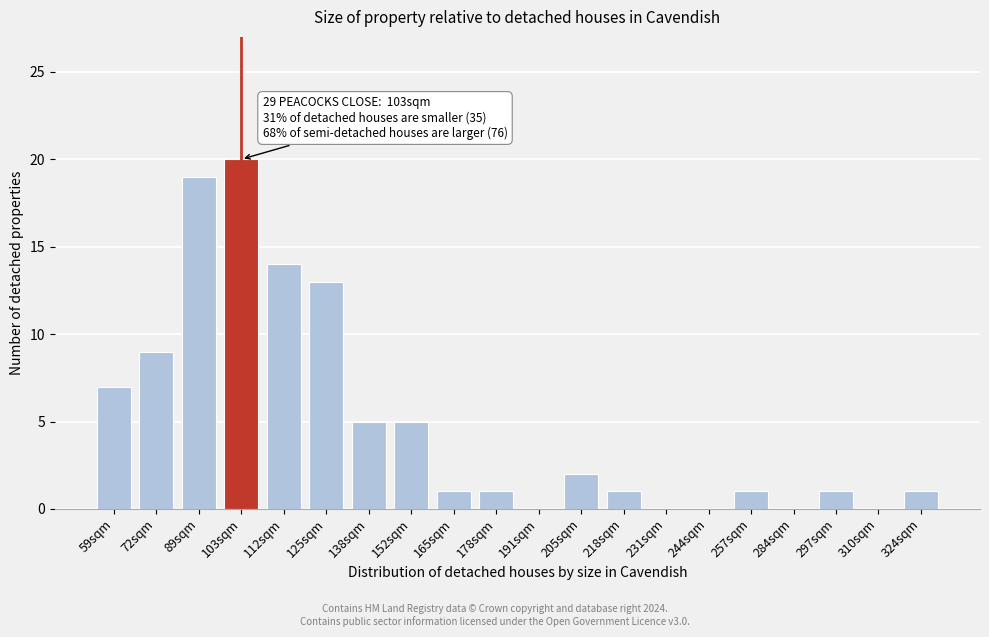

Reading left to right, transcribe all the data shown in this chart.

59sqm=7	72sqm=9	89sqm=19	103sqm=20	112sqm=14	125sqm=13	138sqm=5	152sqm=5	165sqm=1	178sqm=1	191sqm=0	205sqm=2	218sqm=1	231sqm=0	244sqm=0	257sqm=1	284sqm=0	297sqm=1	310sqm=0	324sqm=1